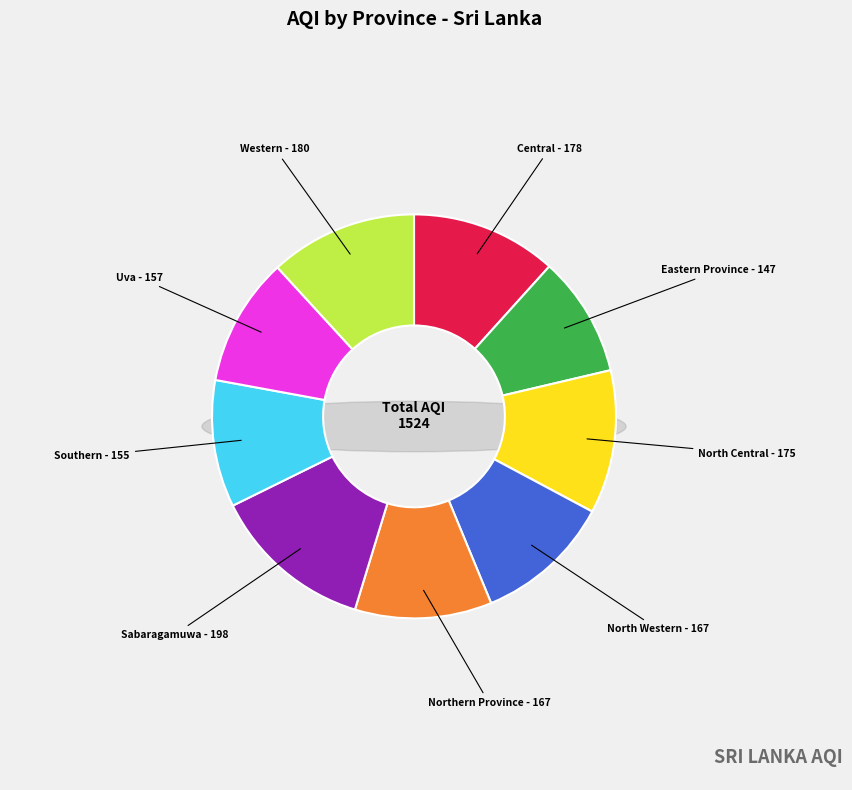

Between North Central and Northern Province, which is larger?

North Central